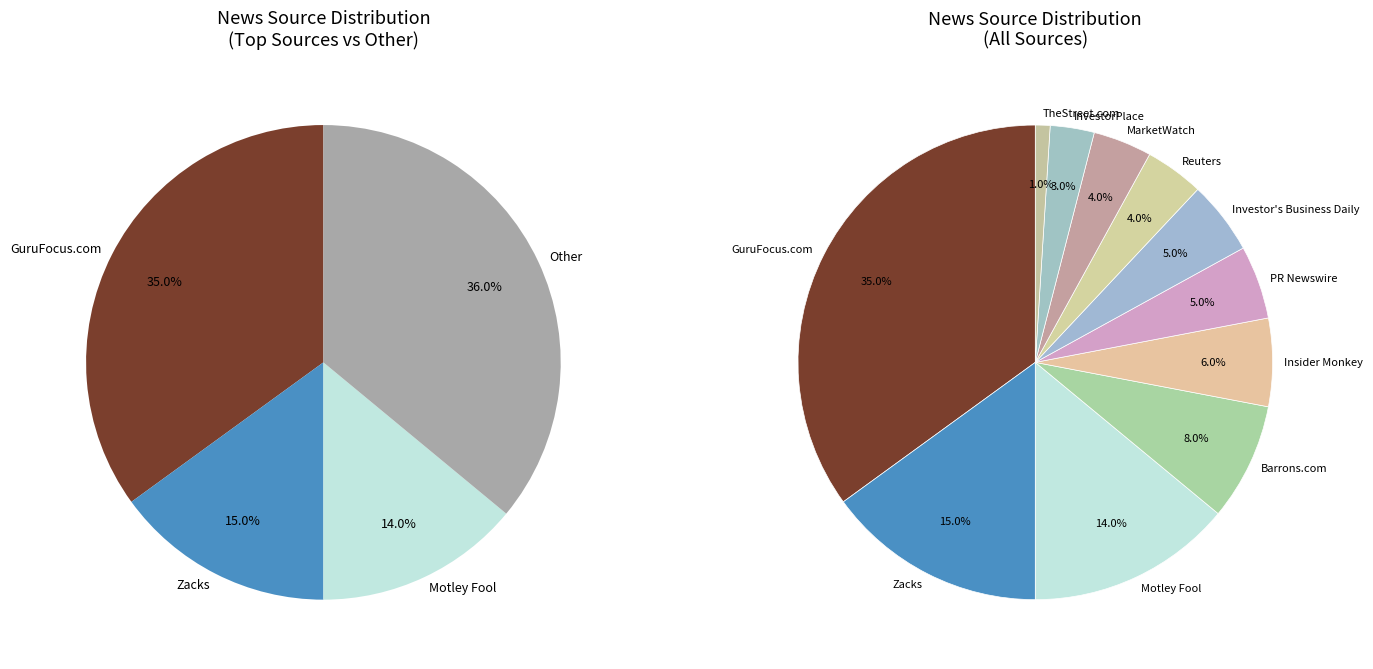

Does Zacks represent more than half of the total?

No